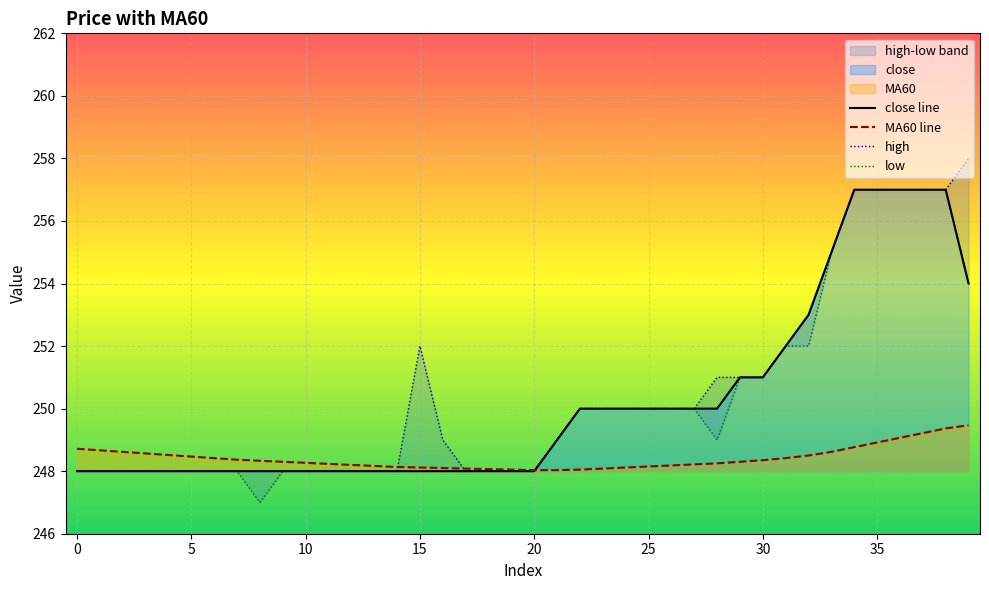

What is the sum of all close line values?

10008.0